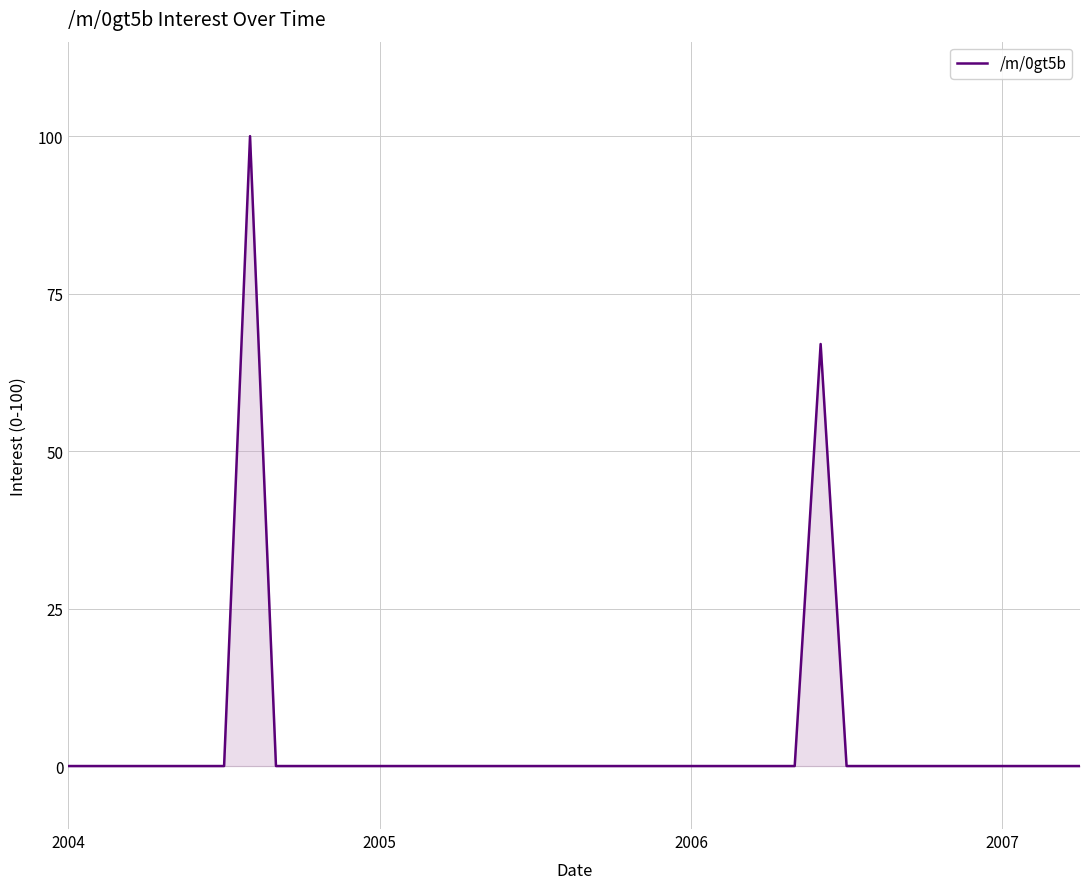

What is the difference between the maximum and minimum values?

100